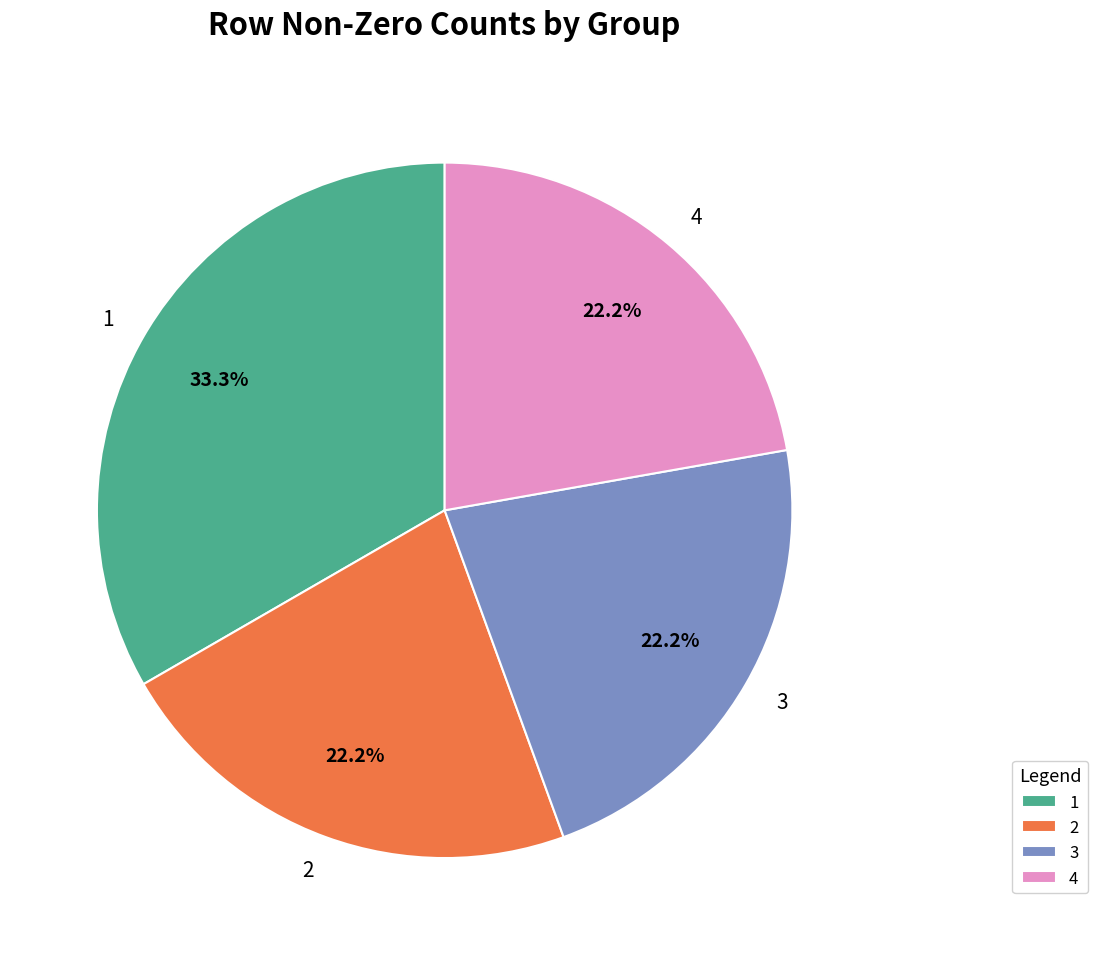

To the nearest percent, what percentage of the pie is 2?

22%